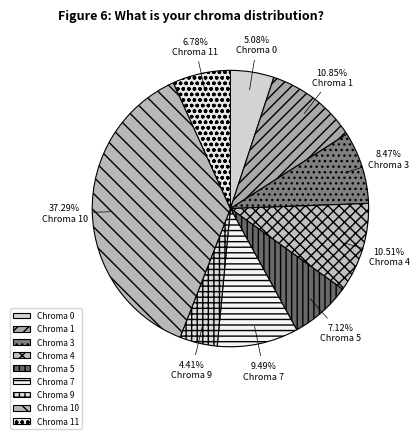

To the nearest percent, what is the average slice percentage?

11%